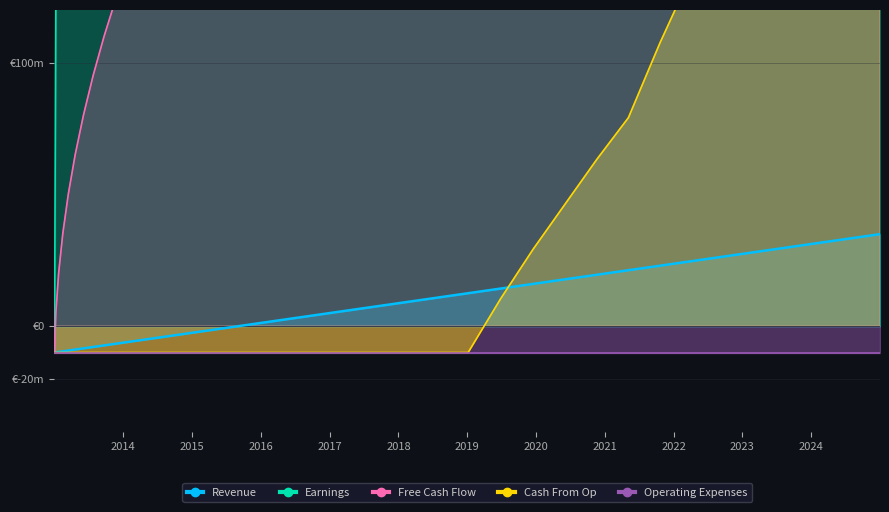

Is the value of Earnings at 36 greater than the value of Revenue at 2022?

Yes